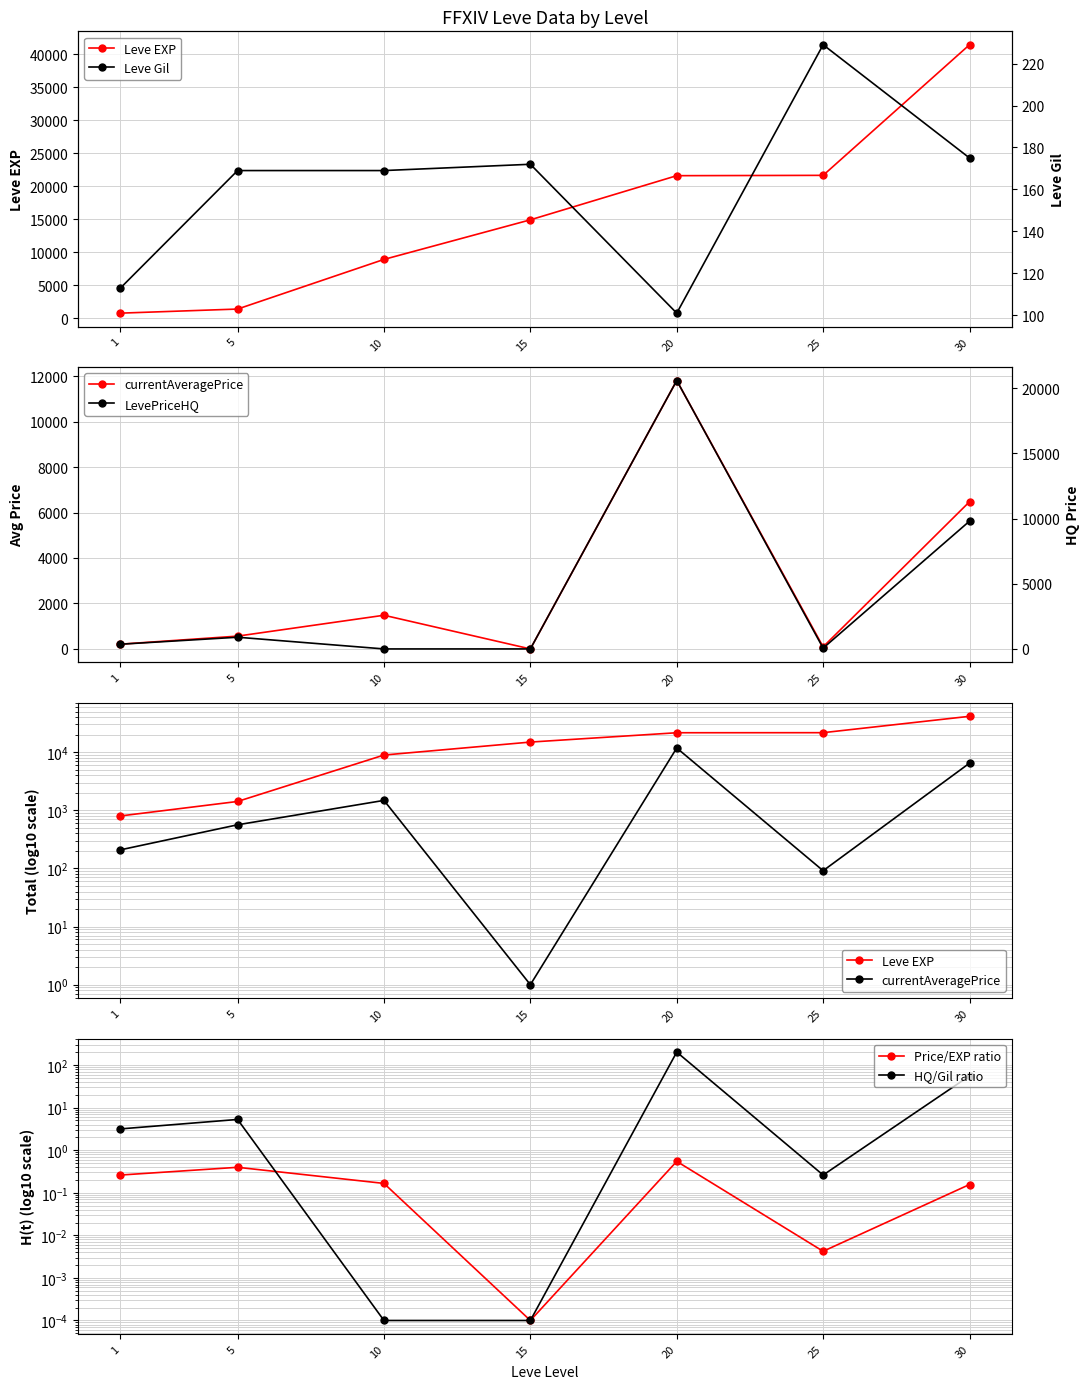

What is the value of the HQ/Gil ratio point at the 1st from the left?

3.2